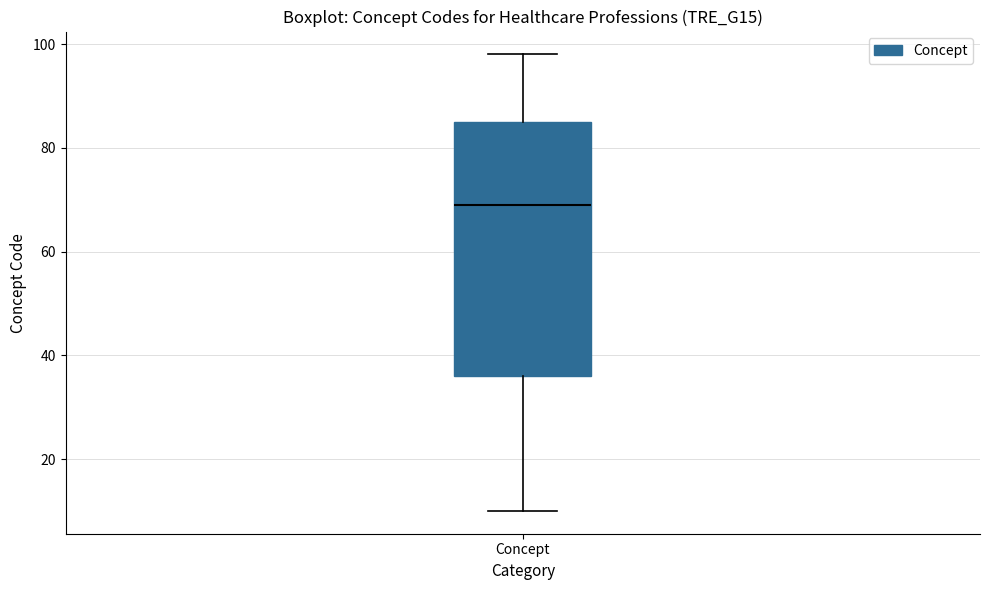

Transcribe this box plot: give where the median line is, the range the box spans, and where the two whiskers end, as read against the y-axis. The values are not printed on the chart, so give them approximately, as read against the axis.

median 70, box 36 to 86, whiskers 10 to 98